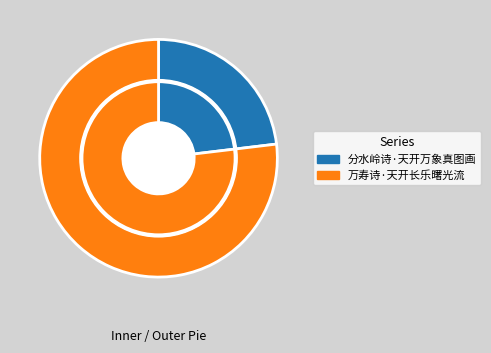

Which slice represents more than half of the pie?

万寿诗·天开长乐曙光流